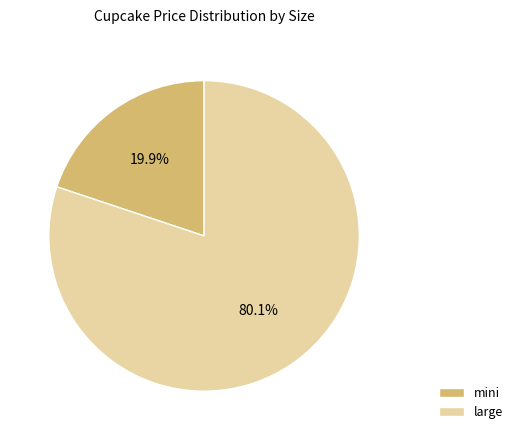

What percentage is the mini slice, to the nearest percent?

20%